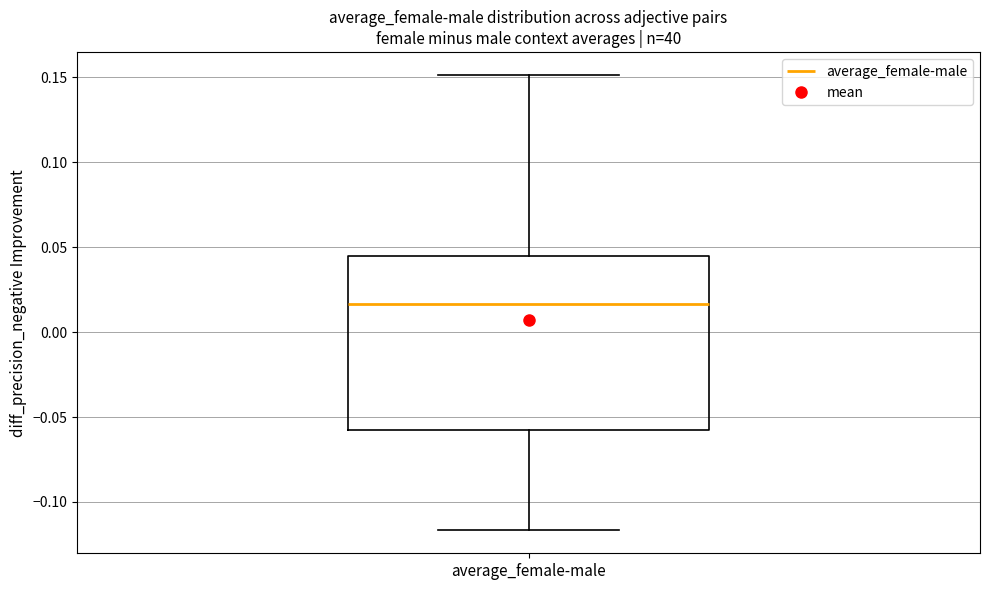

Read this box plot against the y-axis: the position of the median line, the range covered by the box, and the ends of both whiskers. The values are not printed on the chart, so give them approximately, as read against the axis.

median 0.015, box -0.060 to 0.045, whiskers -0.115 to 0.150